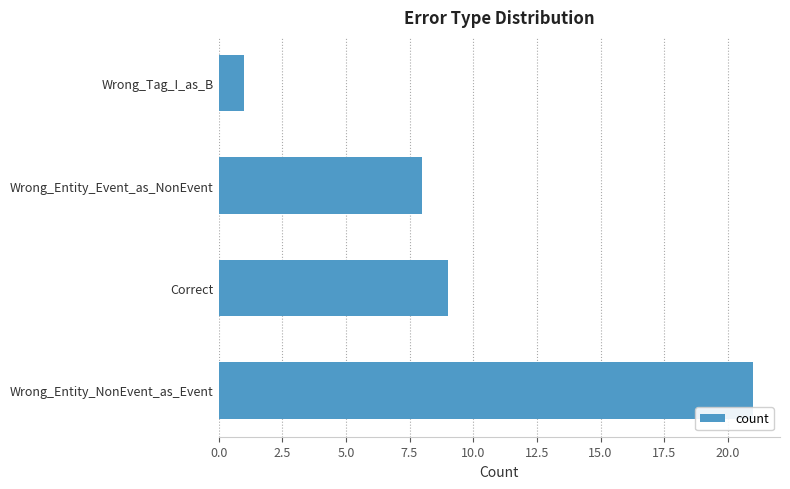

What is the ratio of the value at Wrong_Entity_Event_as_NonEvent to the value at Correct?

0.9